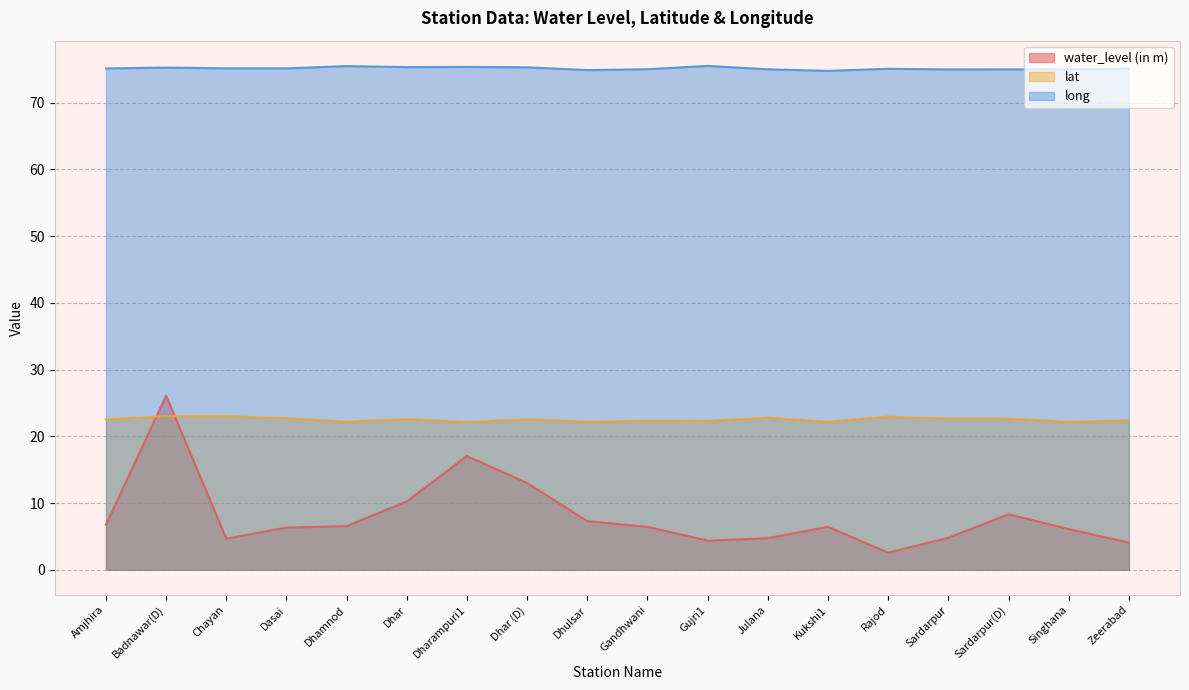

True or false: long has more than 2 points higher than both neighbors.

True